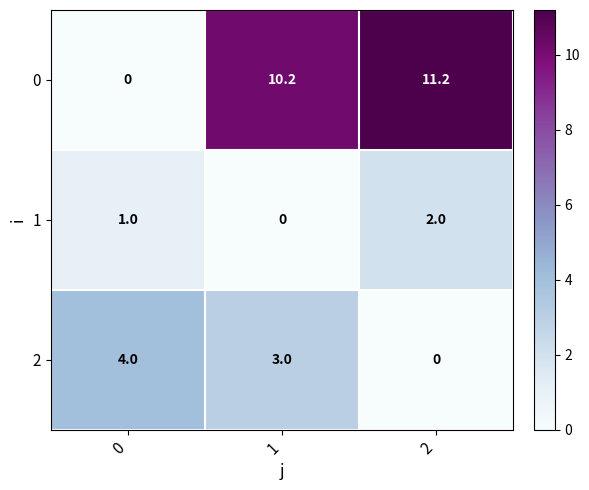

Reading left to right, list all the values displayed in this chart.

0: 0=0.0	1=10.2	2=11.2
1: 0=1.0	1=0.0	2=2.0
2: 0=4.0	1=3.0	2=0.0